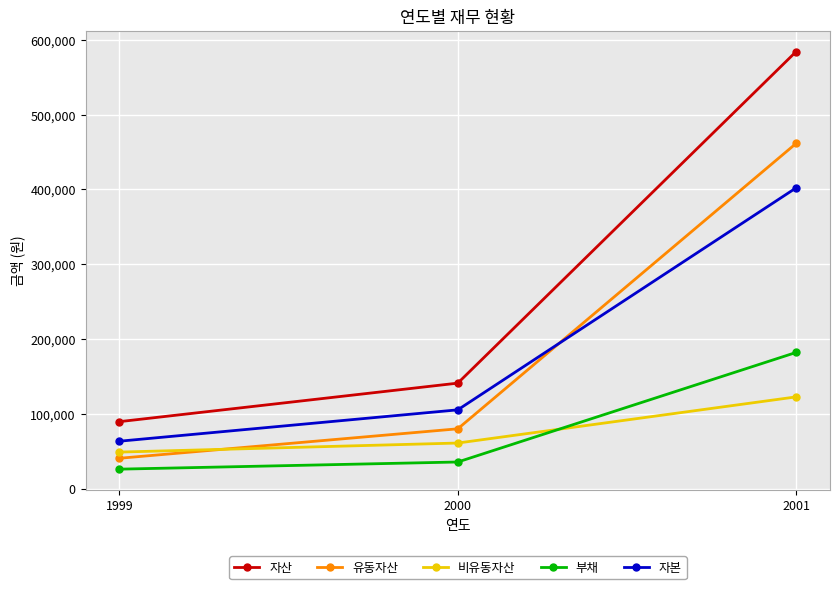

How many lines are shown in the chart?

5